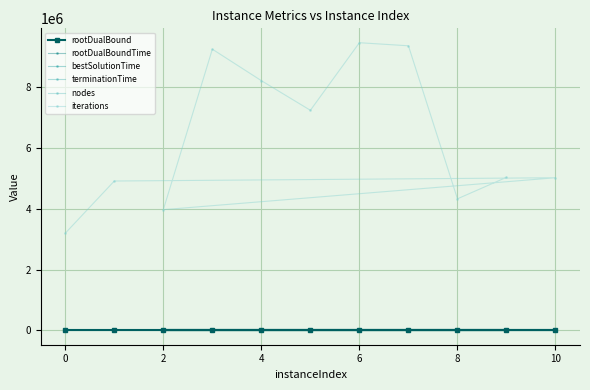

What is the value of the bestSolutionTime point at the 8th from the left?

150.1